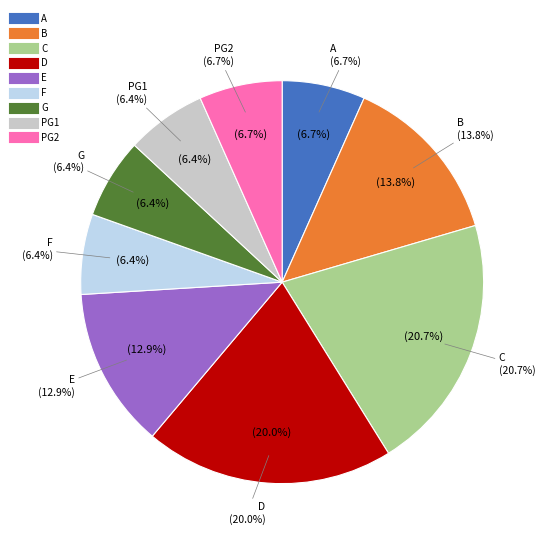

The D slice represents 33% of the pie. True or false?

False